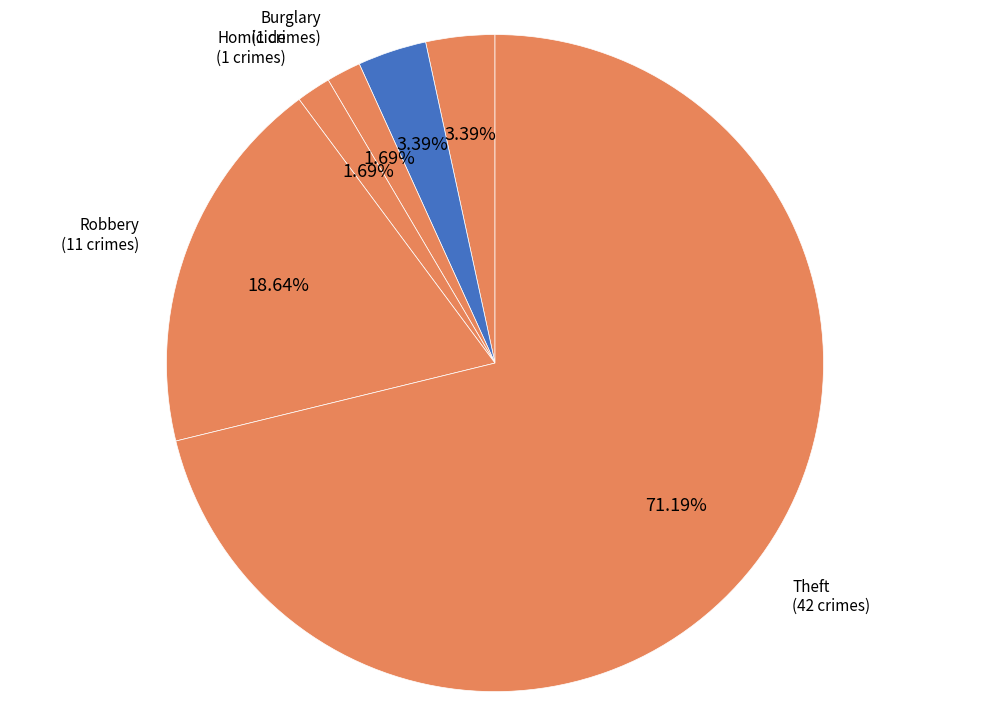

What is the ratio of the value at Robbery to the value at Aggravated Assault?

5.5